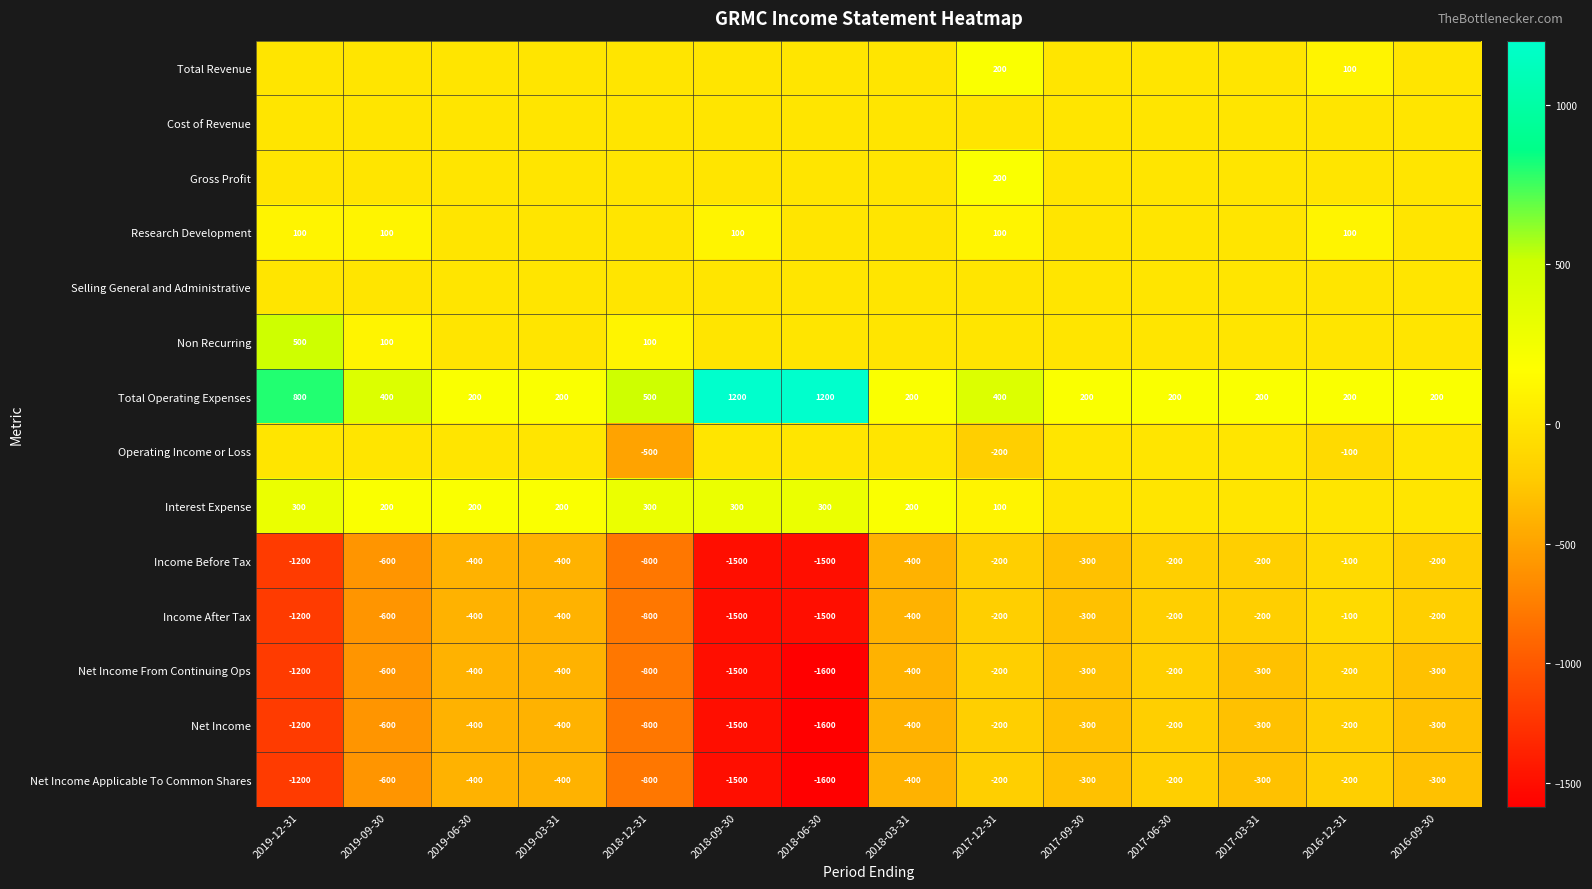

What is the difference between the Net Income values at 2017-06-30 and 2019-06-30?

200